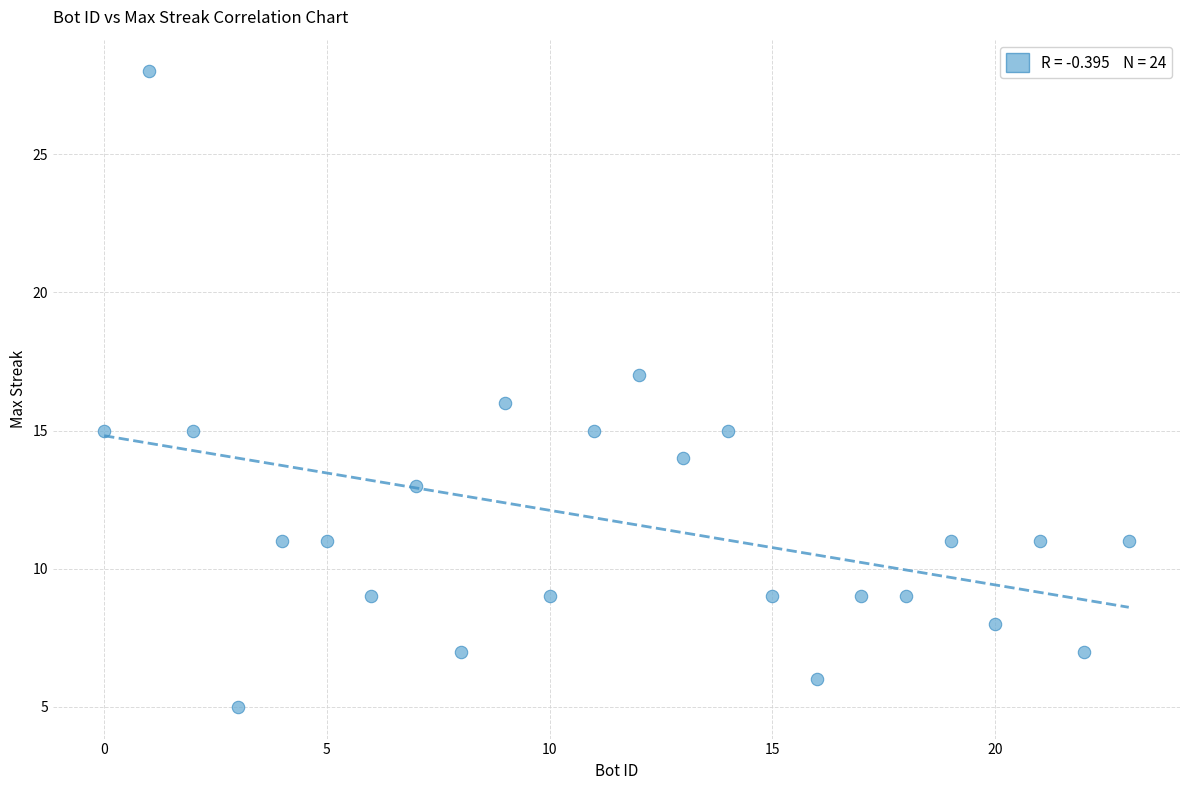

What is the range of Y values (max minus min)?

23